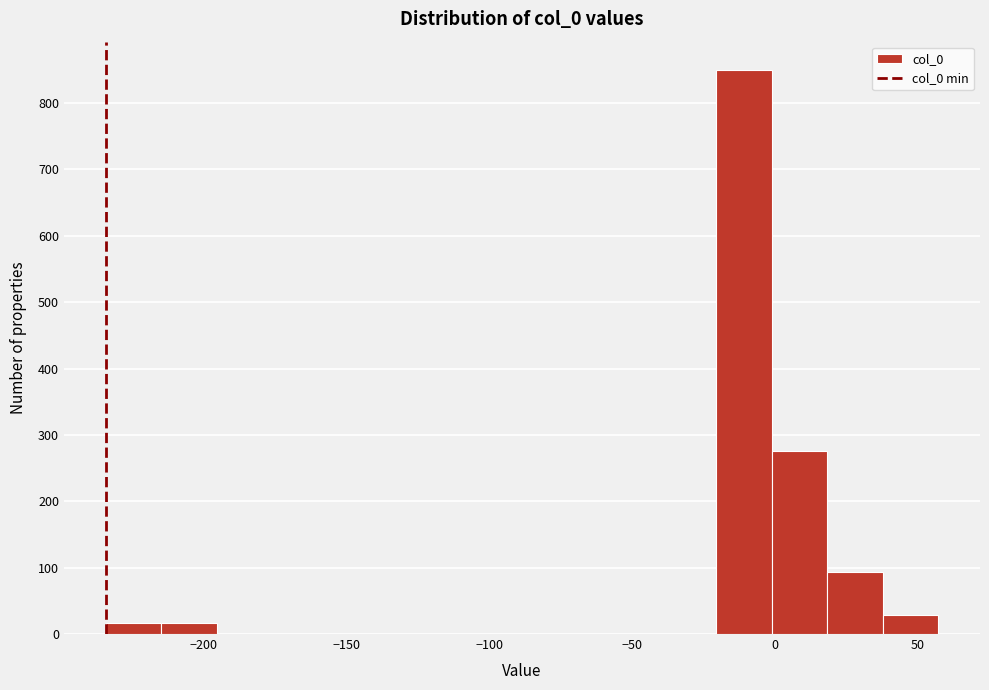

Read against the x-axis, roughly where is the centre of the tallest bar?

-10